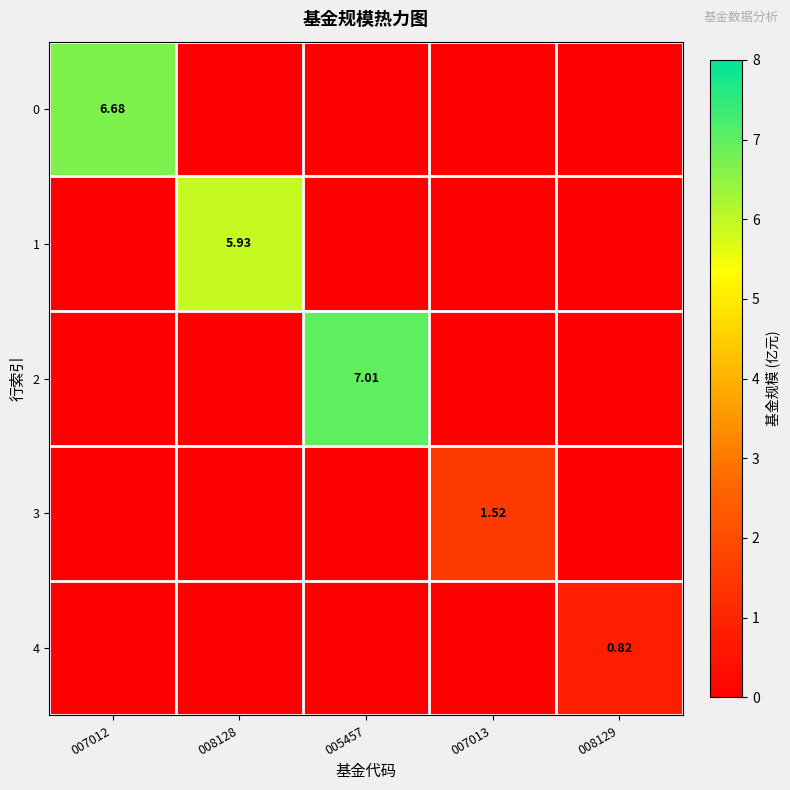

What is the total value across all series at 007012?

6.7